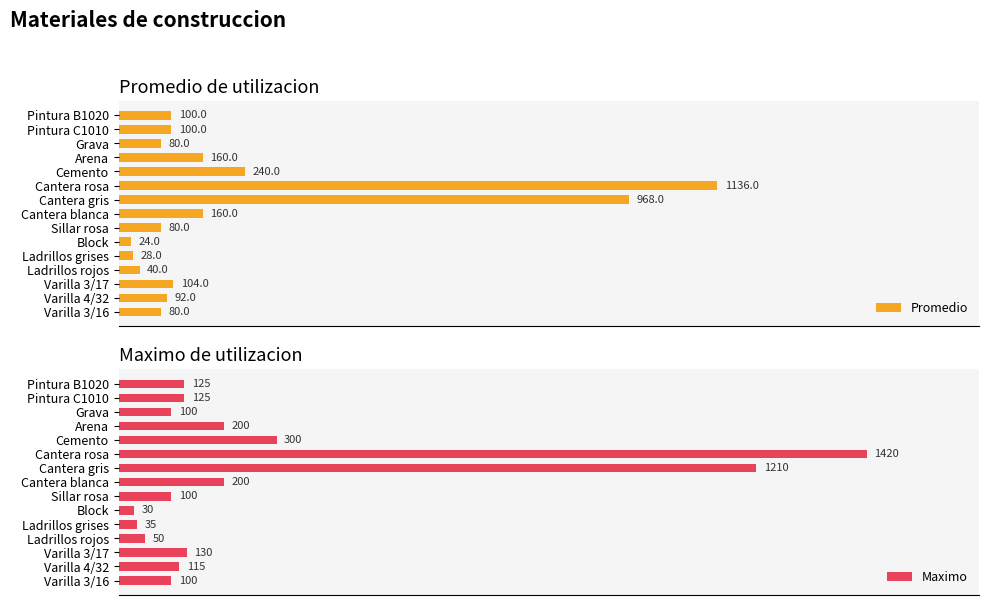

Which category has the highest value in the Promedio series?

Cantera rosa